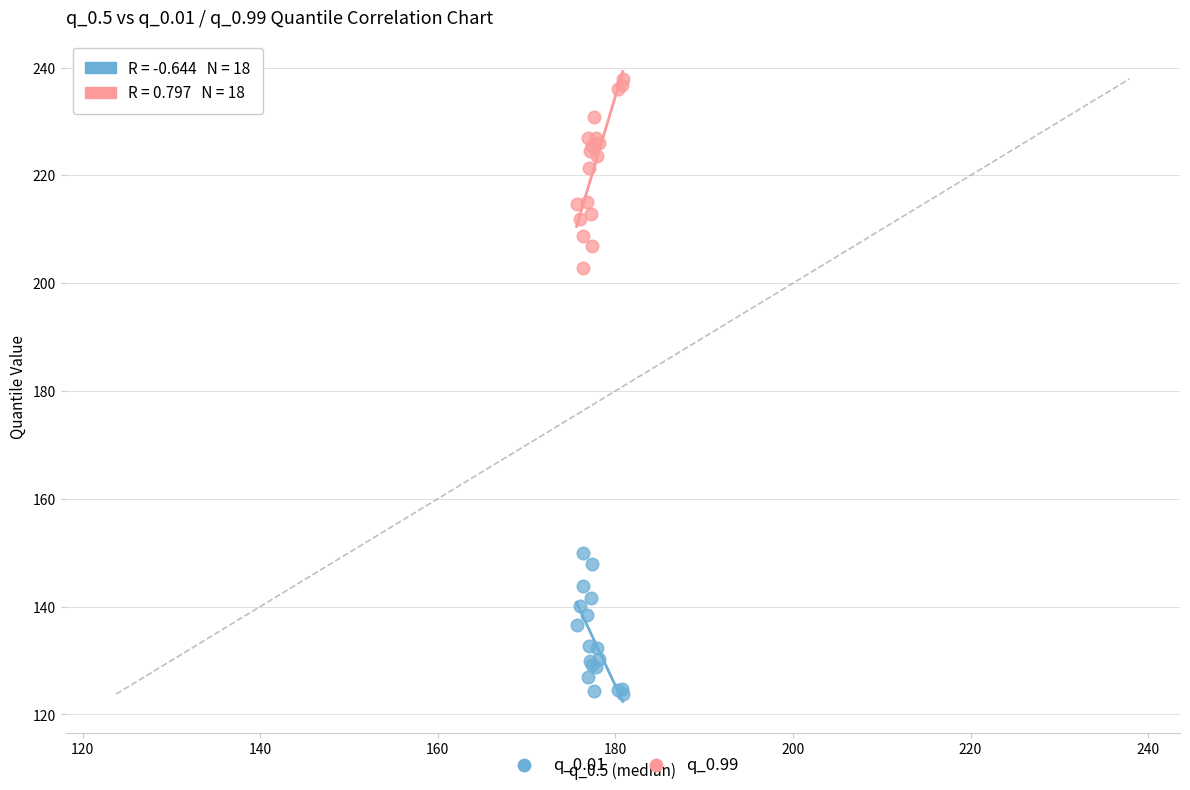

Which series reaches the maximum Y coordinate?

q_0.99